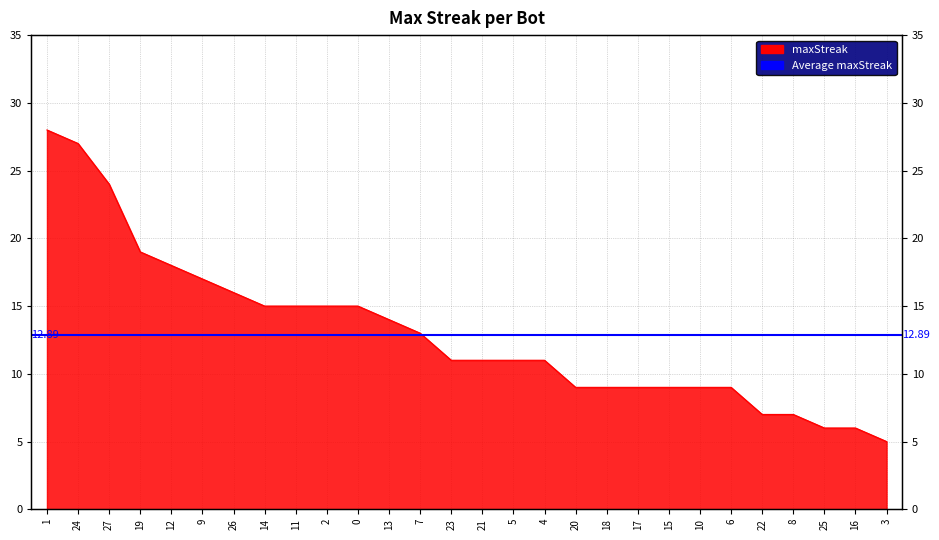

Is it true that the value at 21 is 11?

True